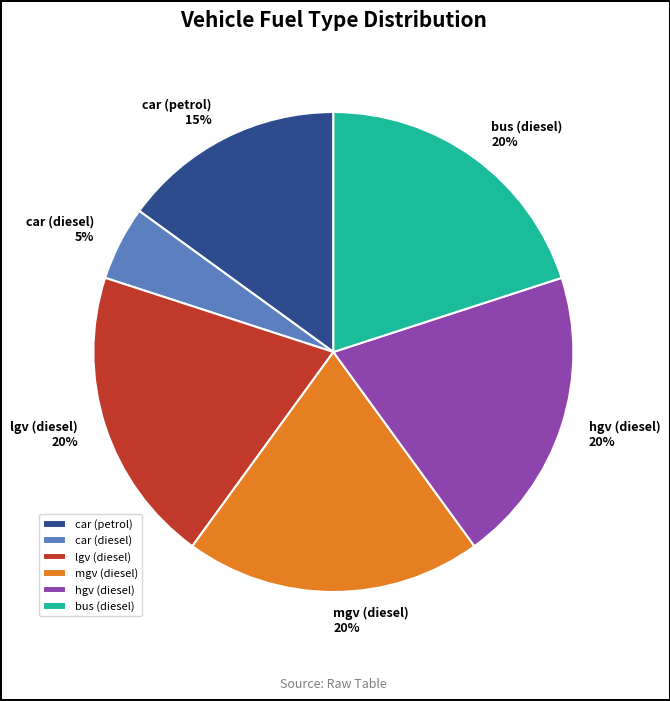

Which has a higher value, car (petrol) or hgv (diesel)?

hgv (diesel)